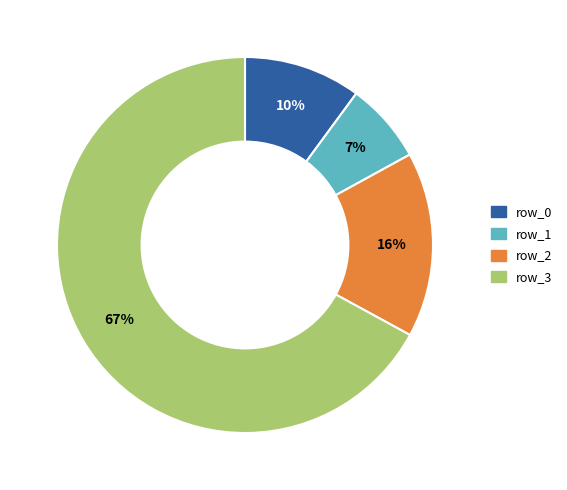

Approximately how many times larger is the value at row_2 compared to row_0?

1.6